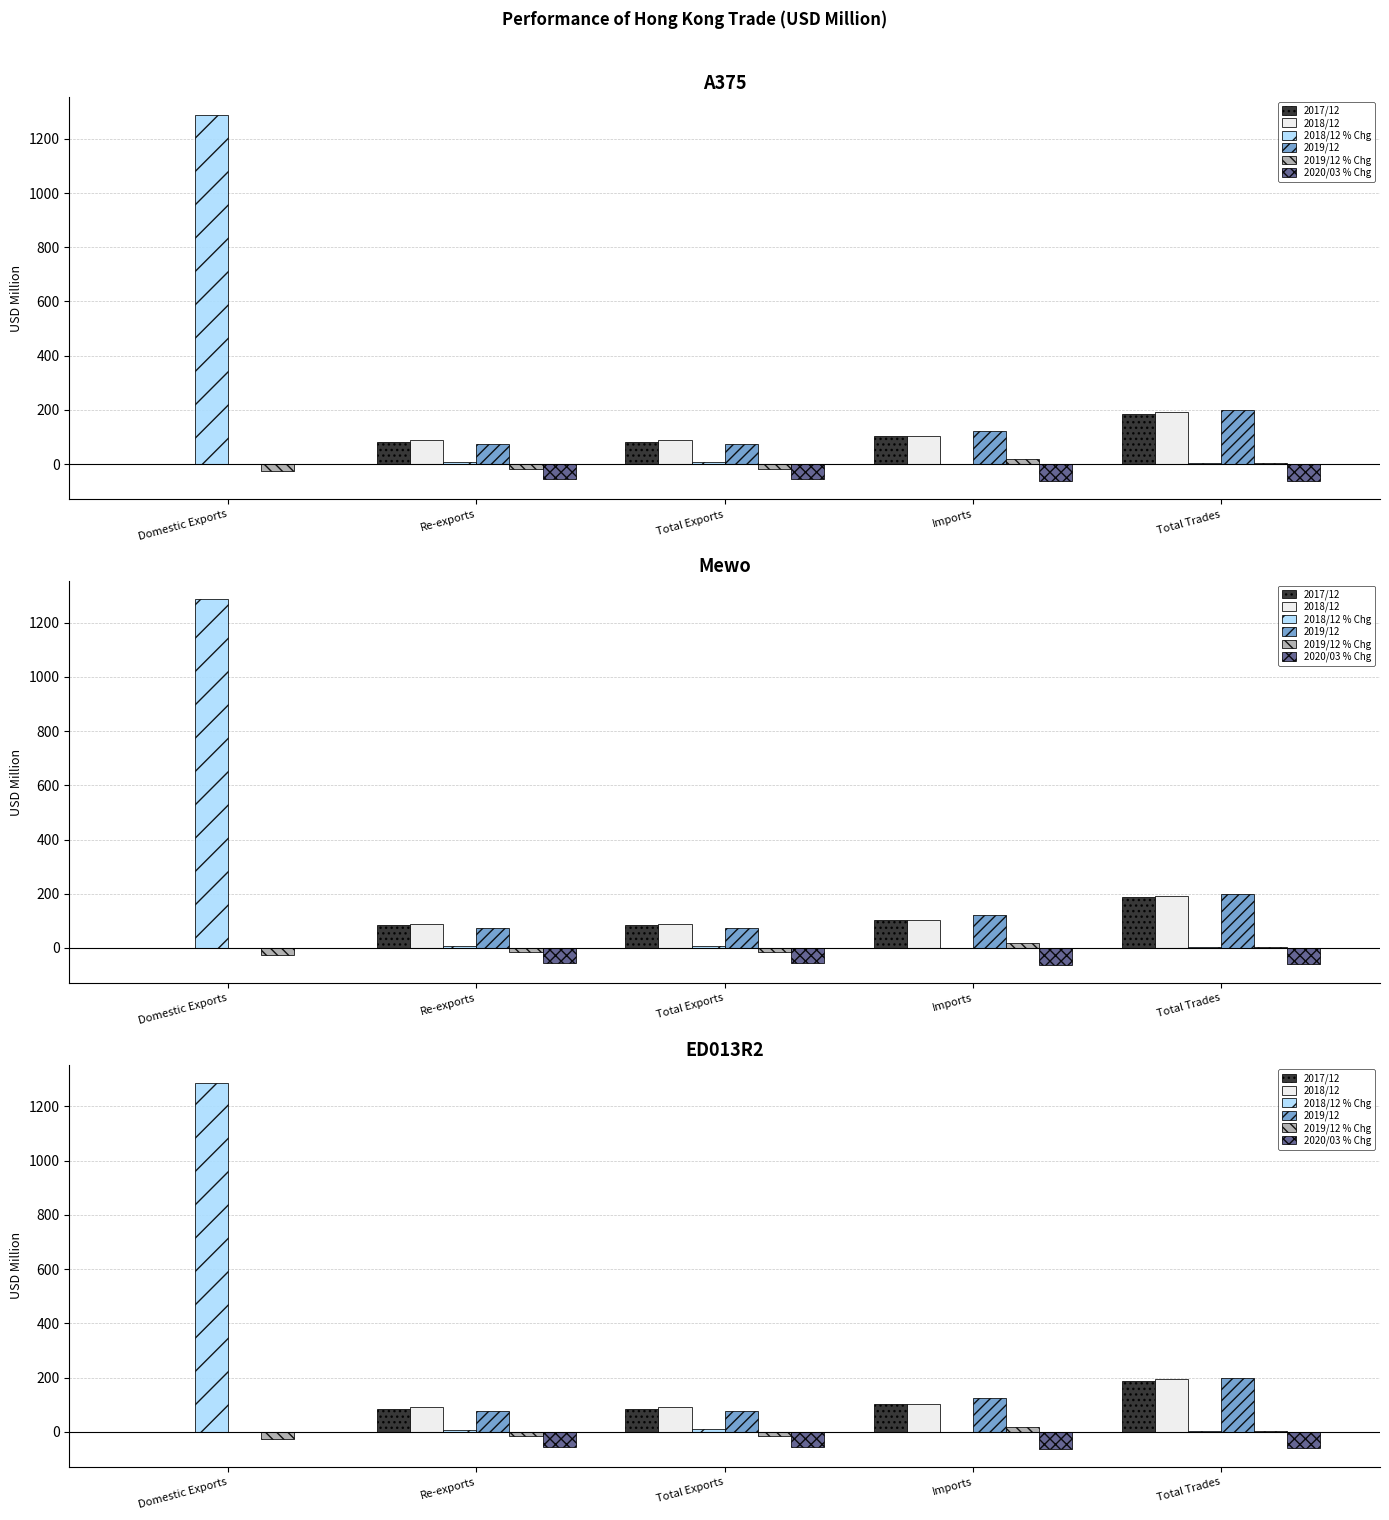

How many values in the 2018/12 series exceed 90?

3